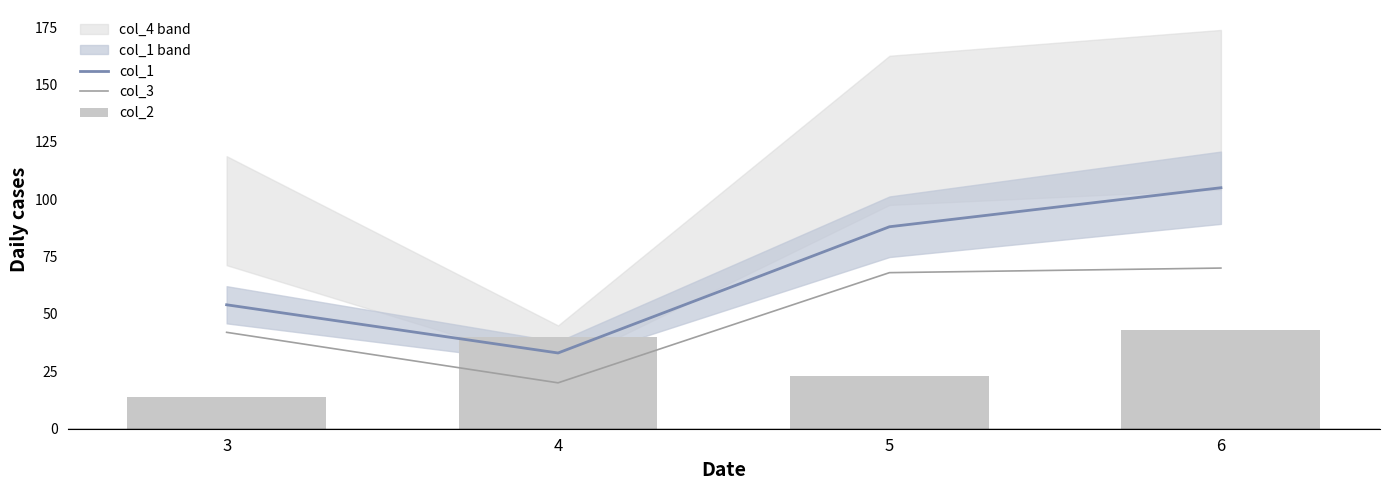

Which category has the highest value in the col_1 series?

6